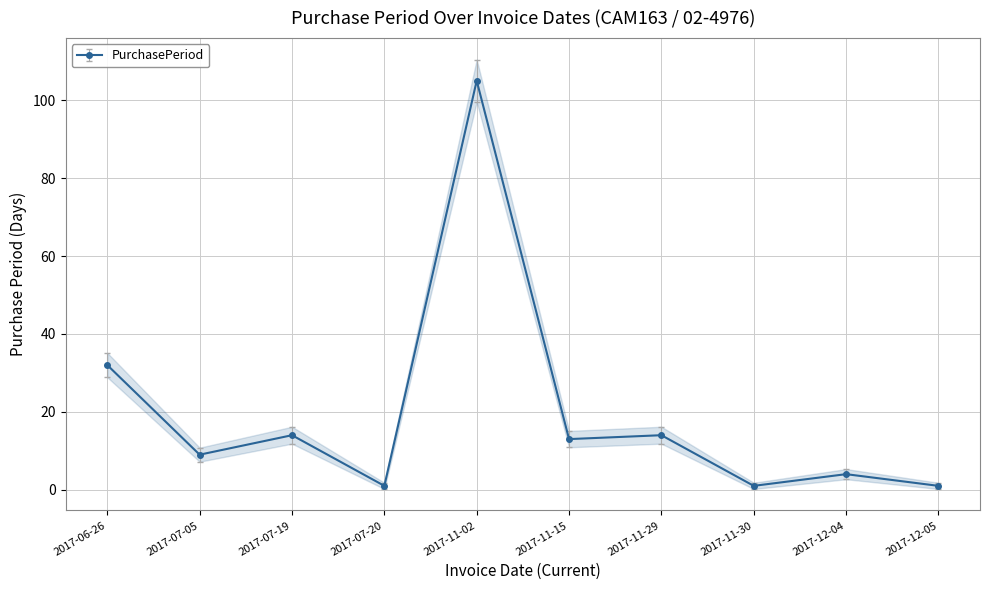

What is the change in value from 2017-11-15 to 2017-11-30?

-12